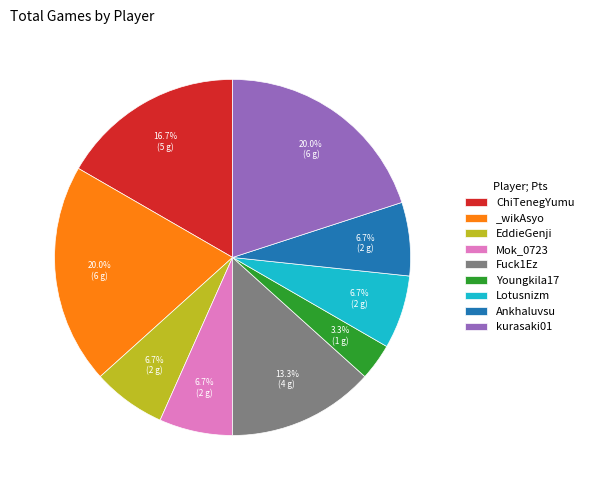

To the nearest percent, what is the combined percentage of ChiTenegYumu and kurasaki01?

37%